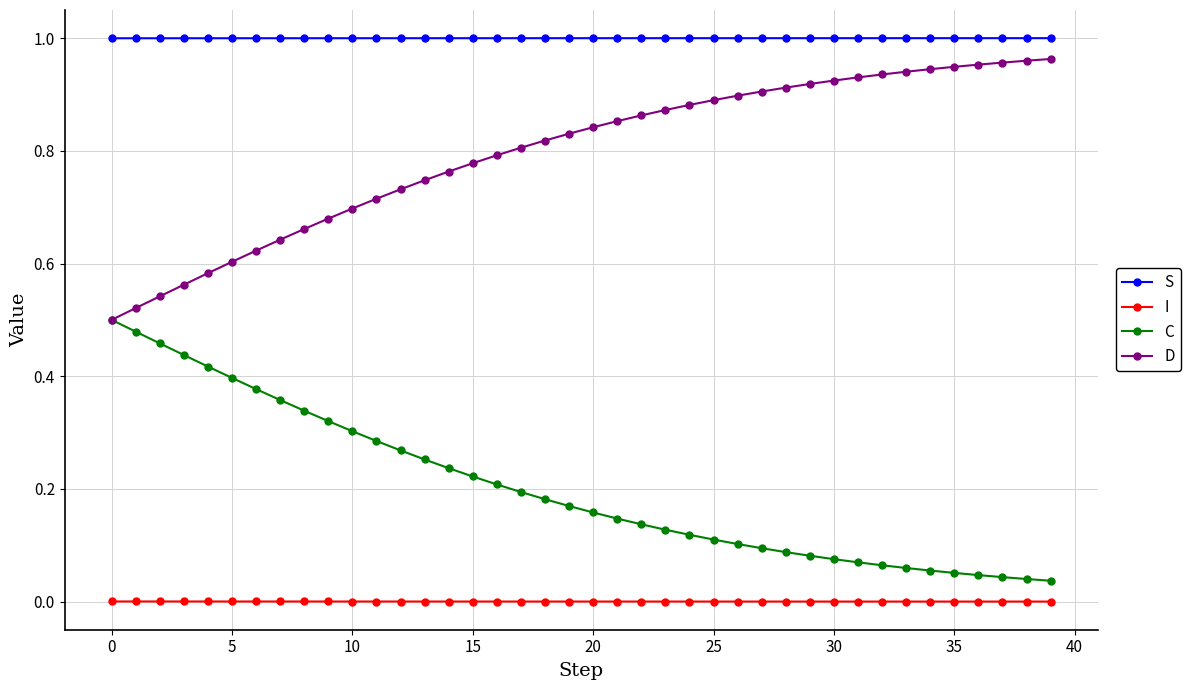

True or false: C and I cross at least once.

False